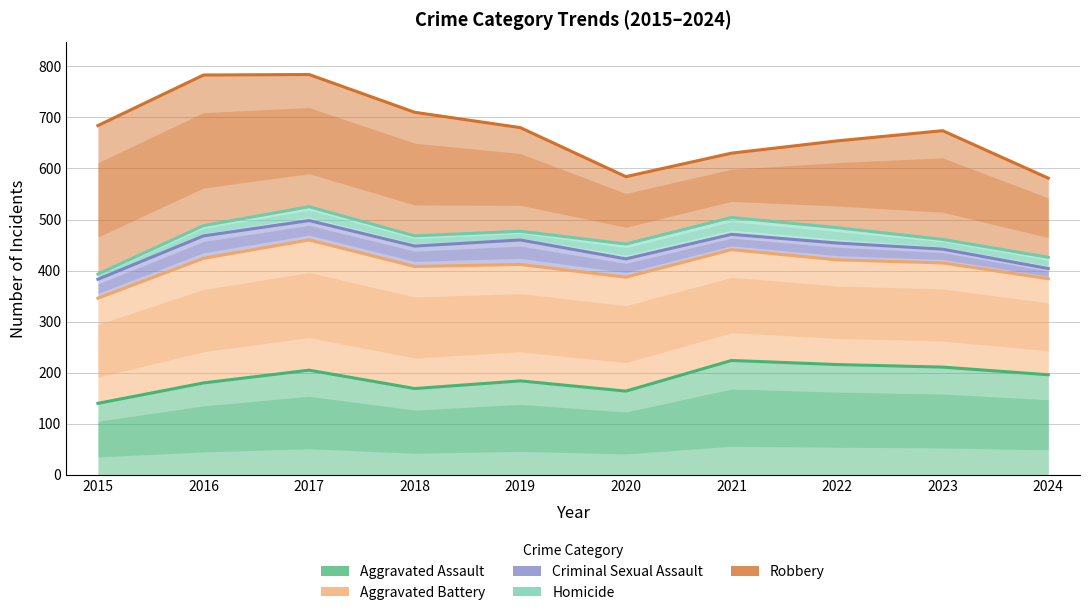

How many values in the Homicide series are below 477?

5